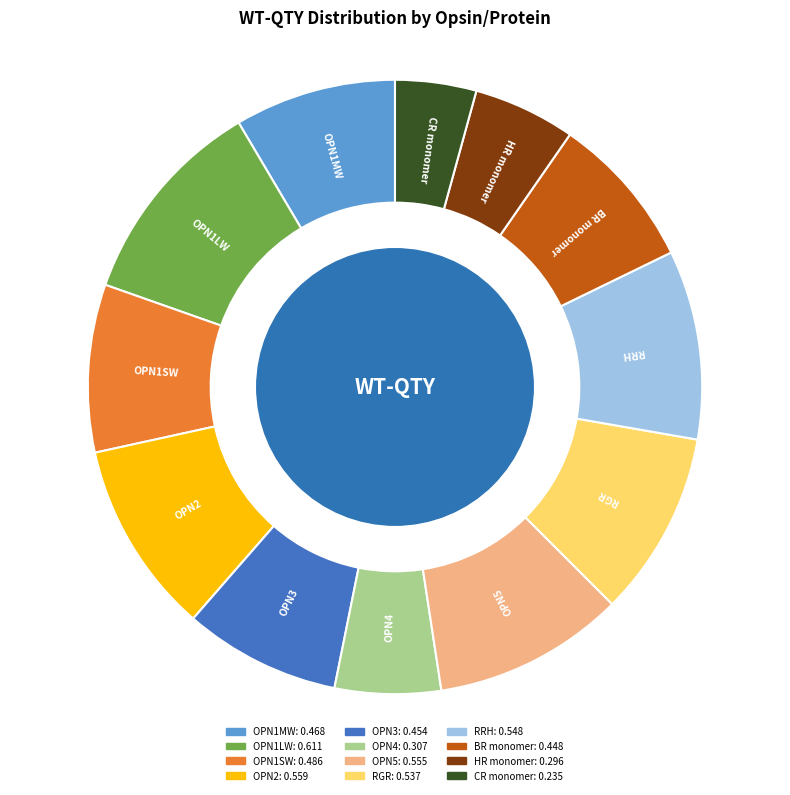

Which has a higher value, RRH or BR monomer?

RRH